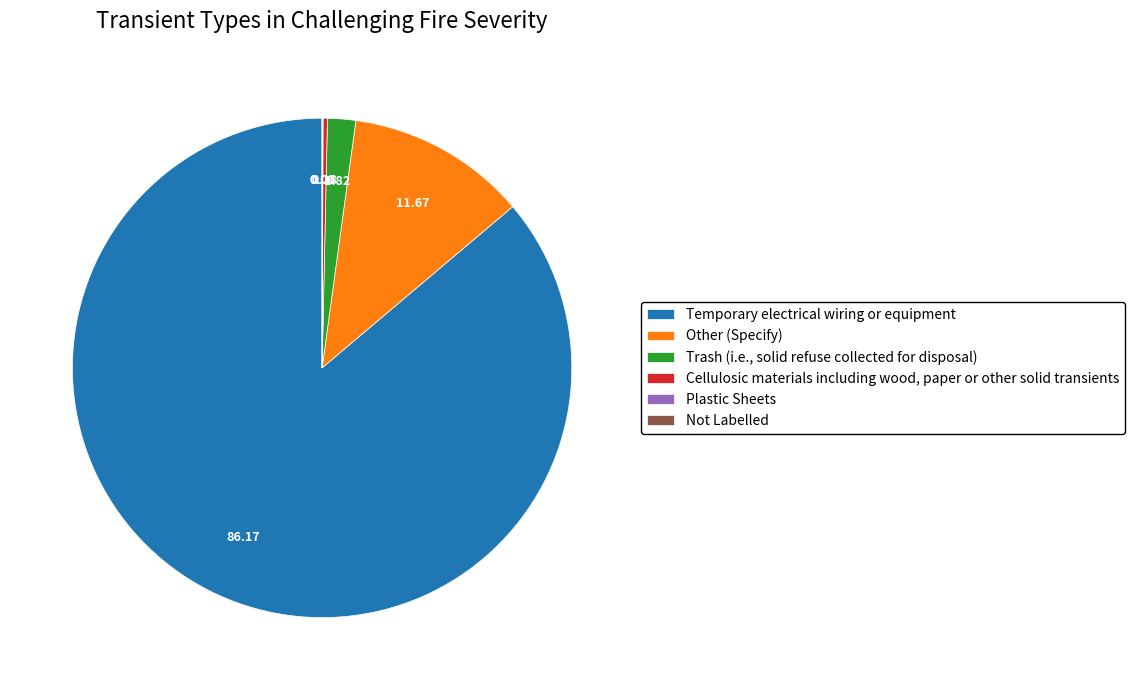

Which slice is the largest?

Temporary electrical wiring or equipment